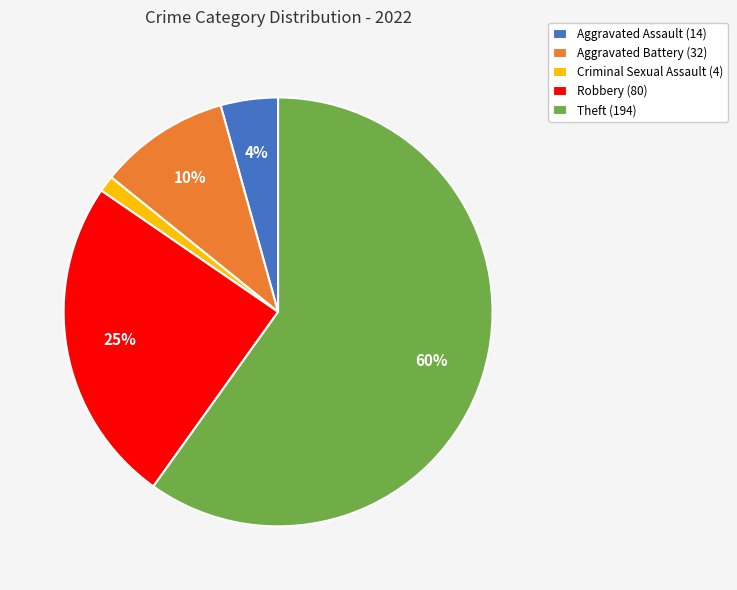

Combined, do Theft (194) and Robbery (80) account for over 50%?

Yes